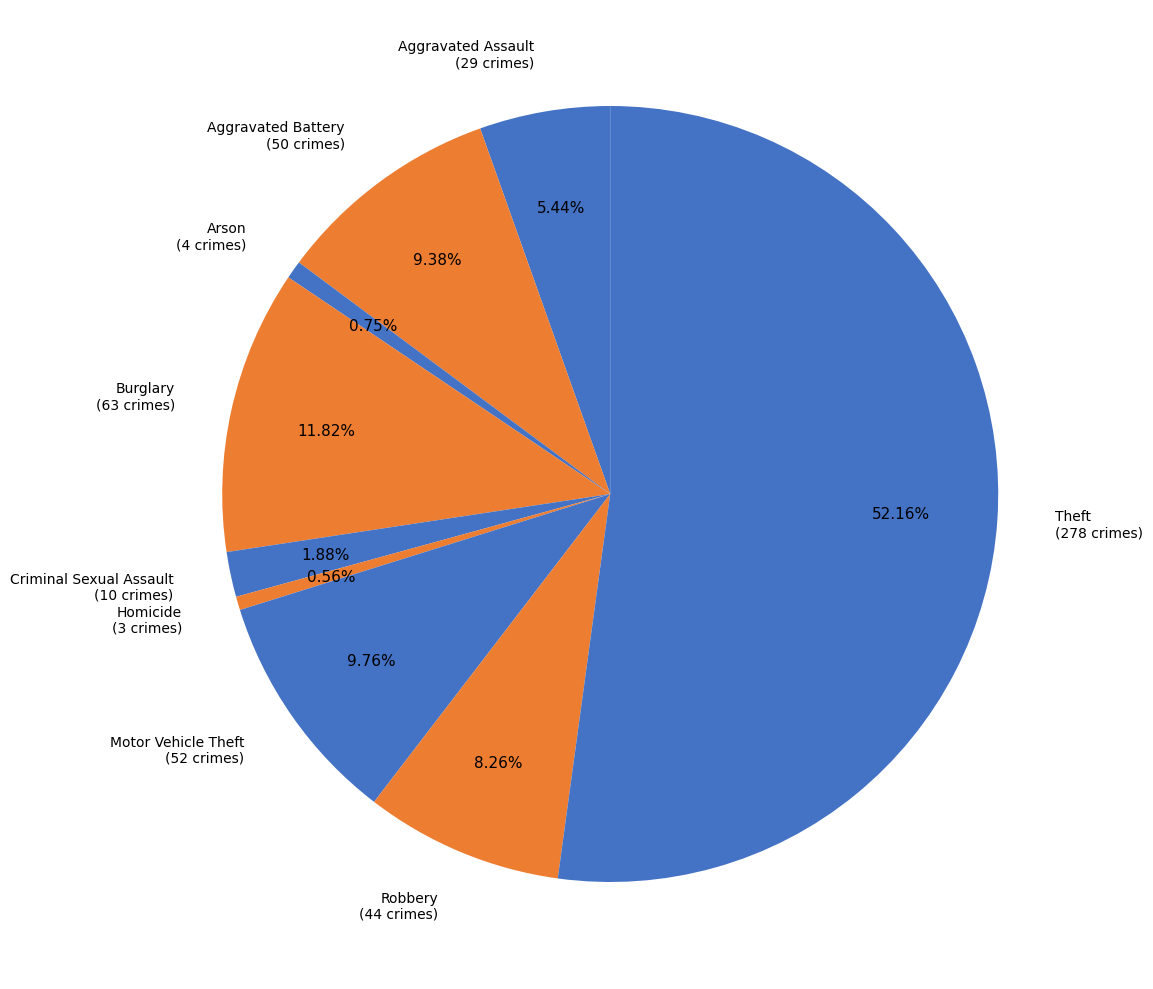

Count the number of slices in the pie.

9